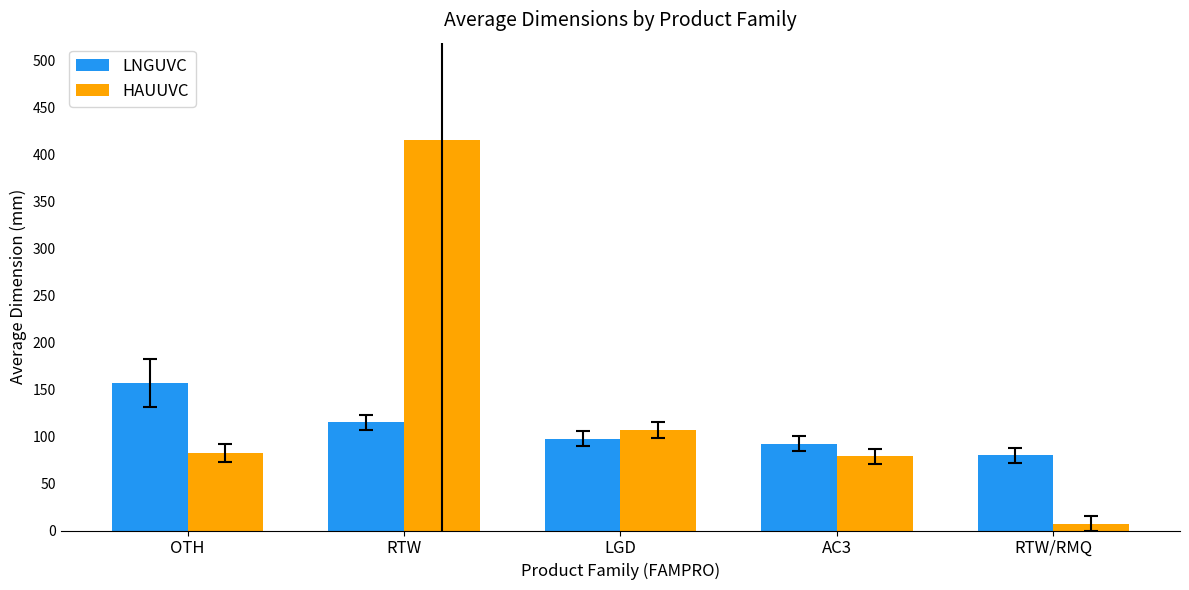

What is the label of the 1st bar from the right?

RTW/RMQ